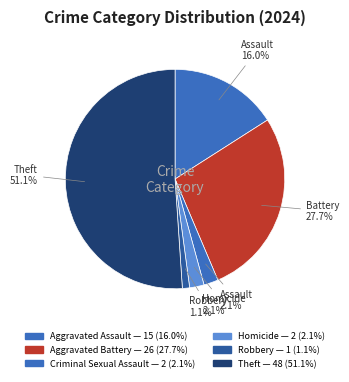

How many slices are in this pie chart?

6